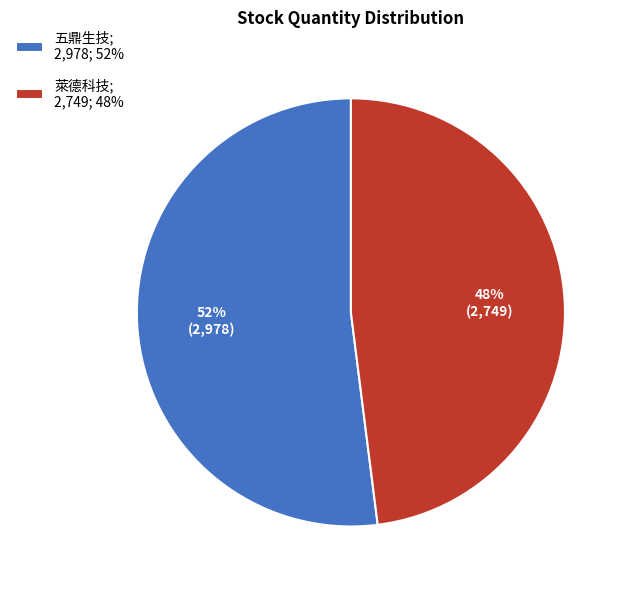

How many slices are in this pie chart?

2